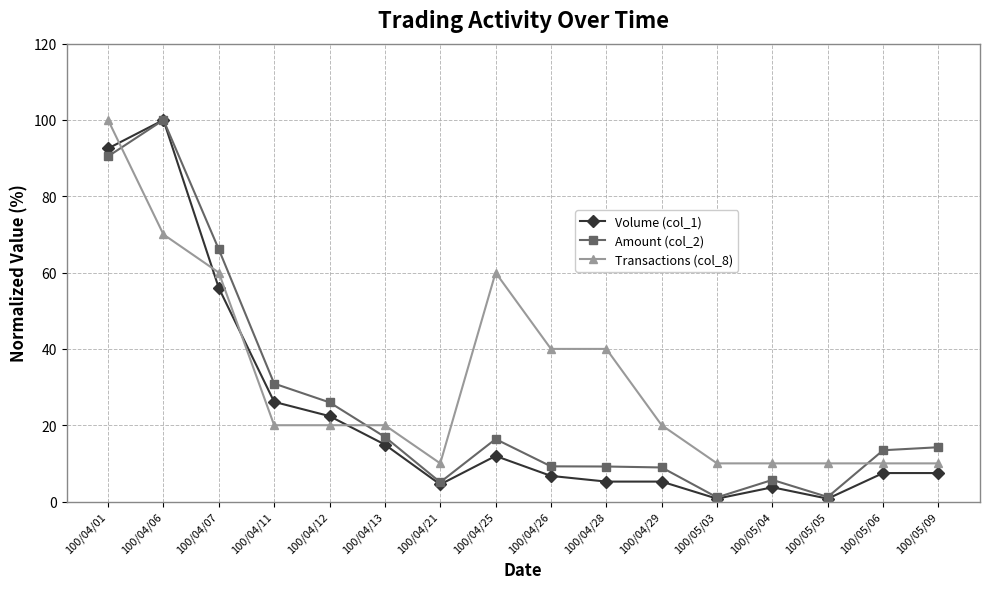

Which series changed the most between 100/04/06 and 100/04/07?

Volume (col_1)